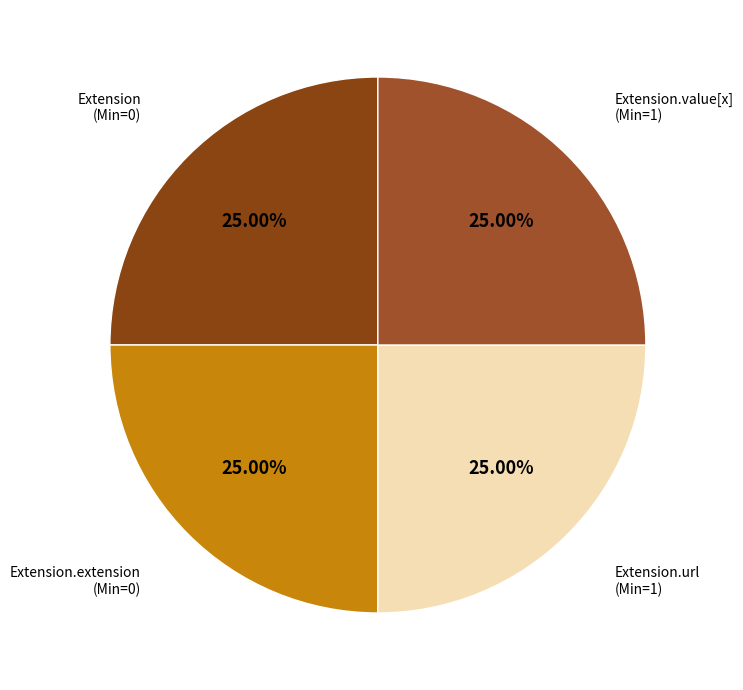

Count the number of slices in the pie.

4